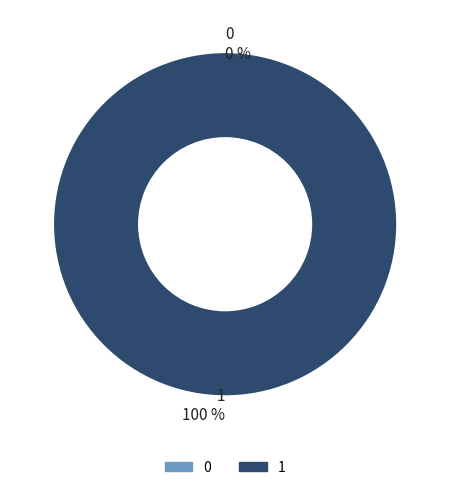

To the nearest percent, what is the difference between the largest and smallest slice percentages?

100%